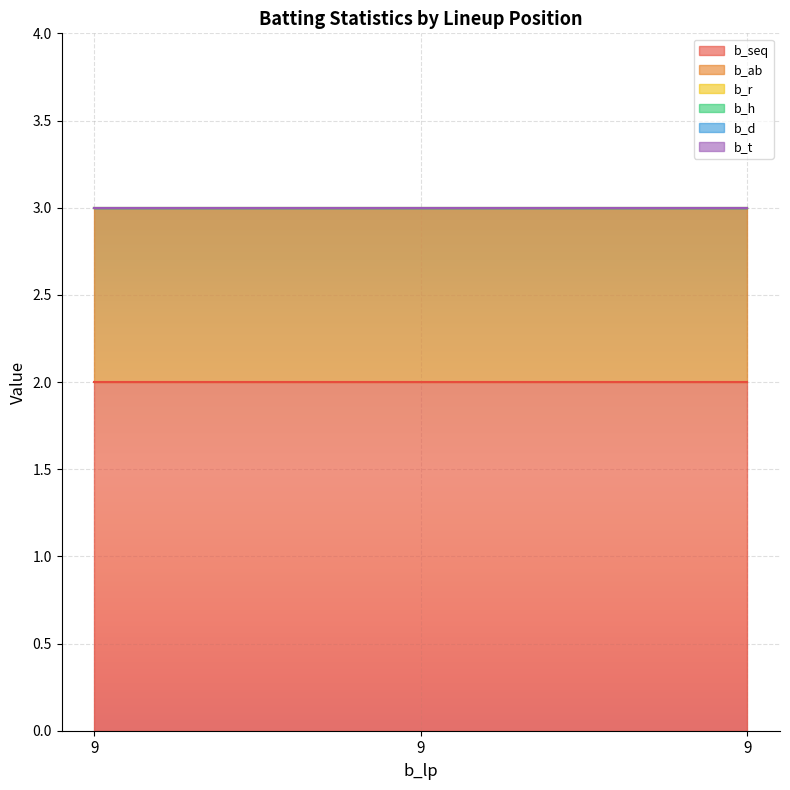

Which label corresponds to the smallest value in the chart?

9